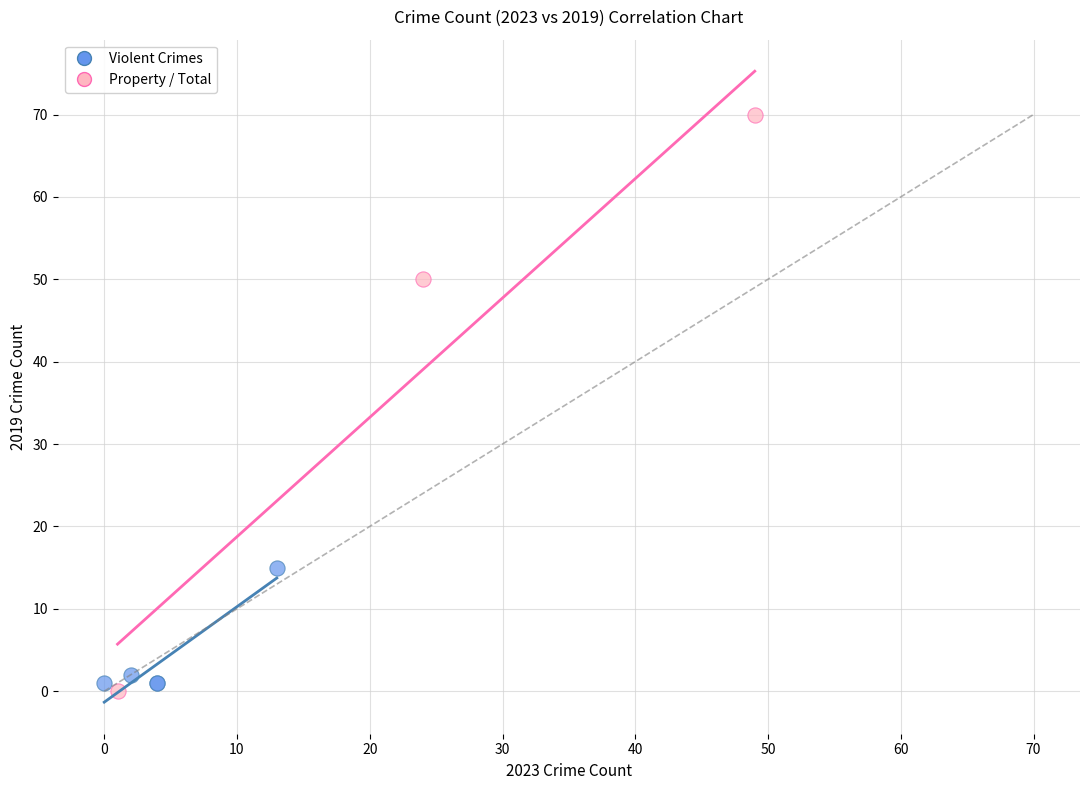

Which series reaches the maximum Y coordinate?

Property / Total